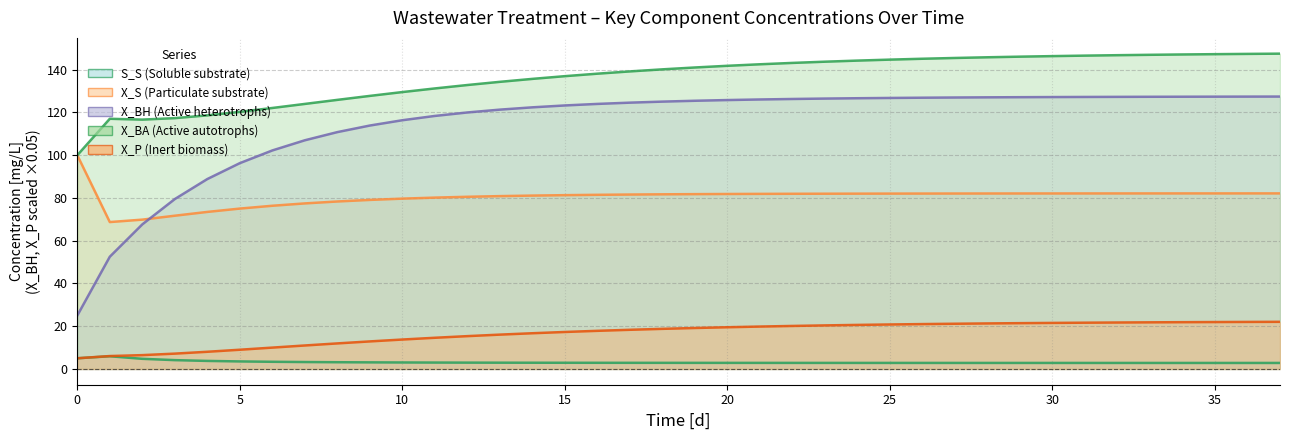

True or false: S_S and X_BH intersect in this chart.

False